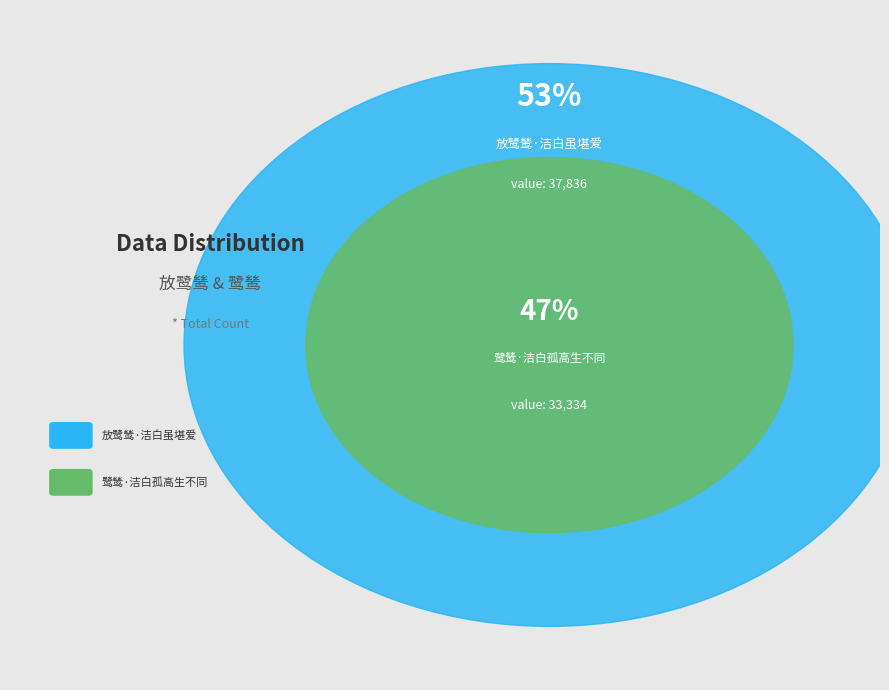

Which slice represents more than half of the pie?

放鹭鸶·洁白虽堪爱